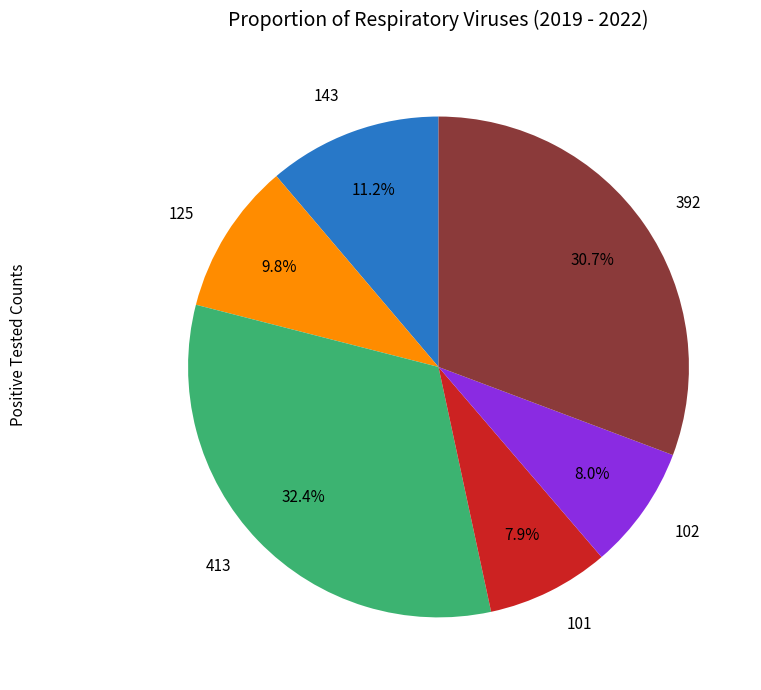

What is the largest slice in the pie chart?

413